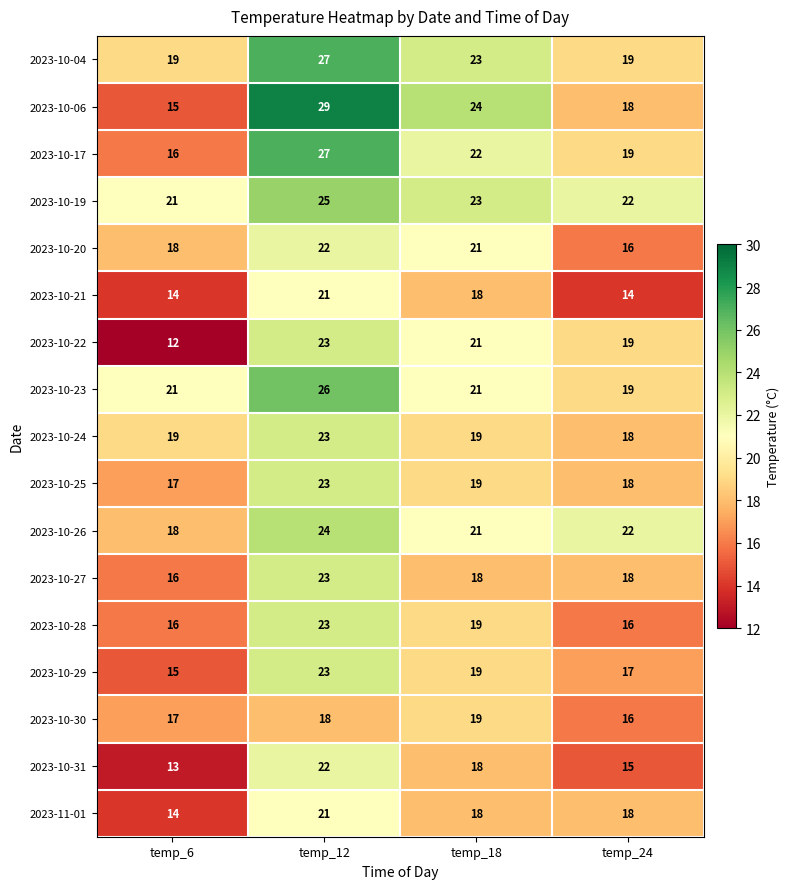

Which series changed the most between temp_12 and temp_24?

2023-10-06